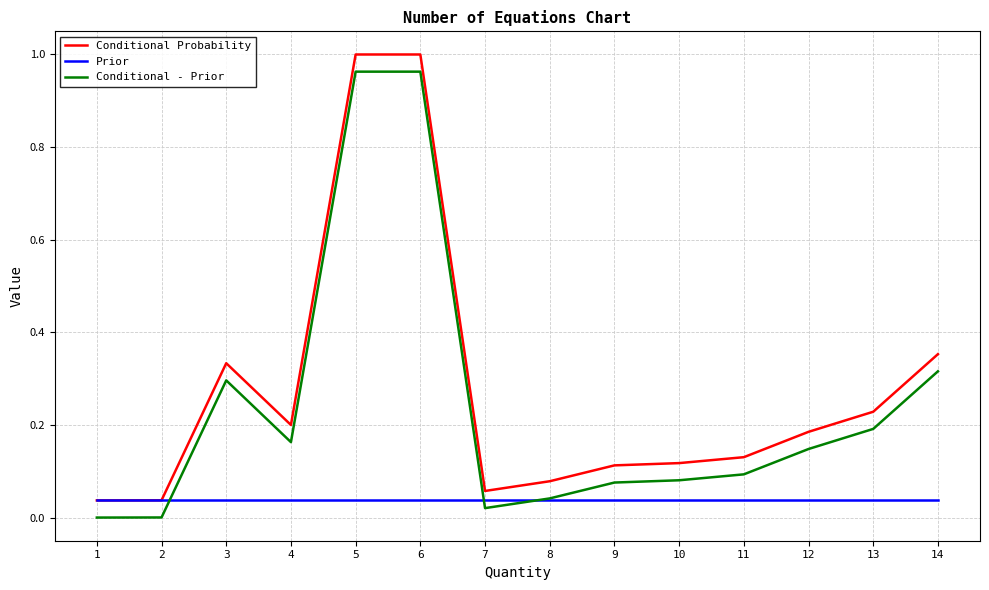

List the series in order of their overall mean, highest first.

Conditional Probability, Conditional - Prior, Prior